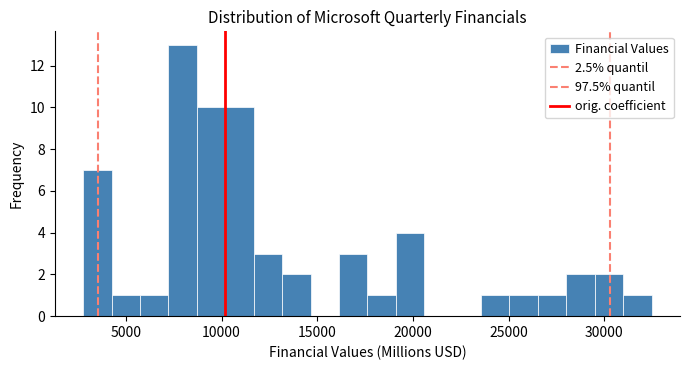

Around what value on the x-axis is the tallest bar? Give the approximate position of its centre, as read against the axis.

8000